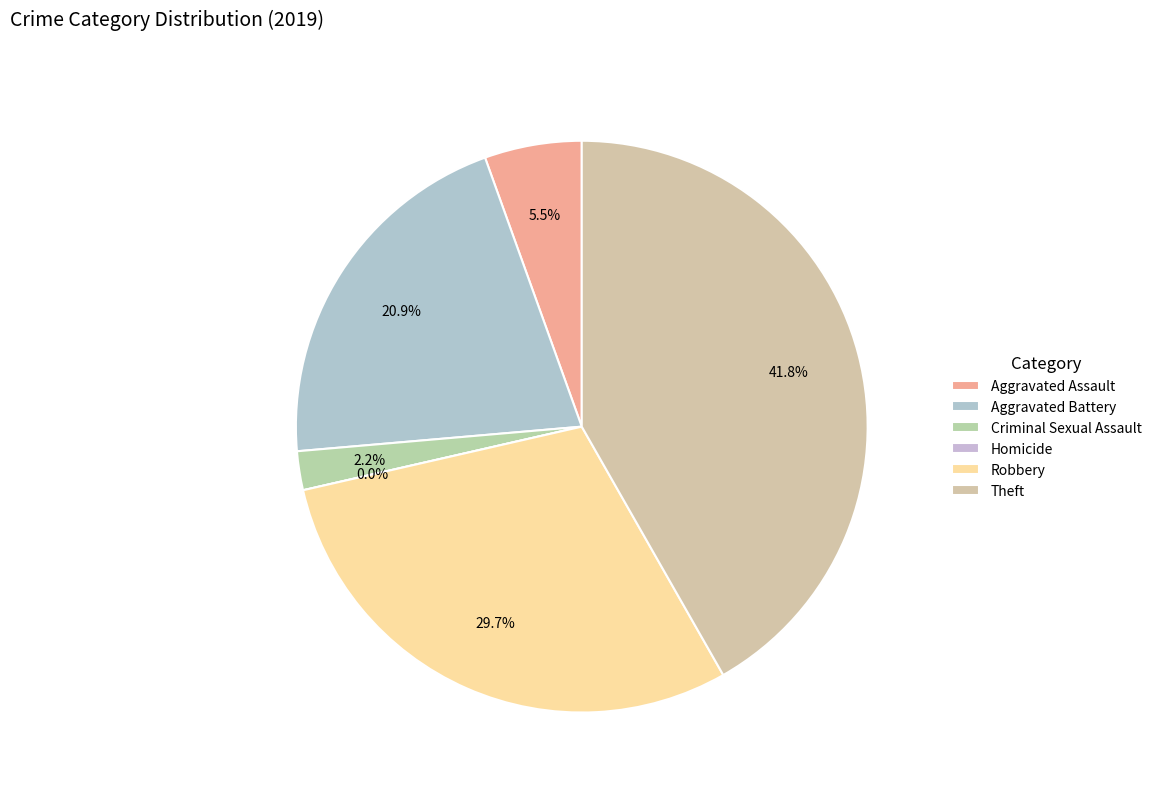

To the nearest percent, what is the difference between the Homicide and Aggravated Battery slice percentages?

21%